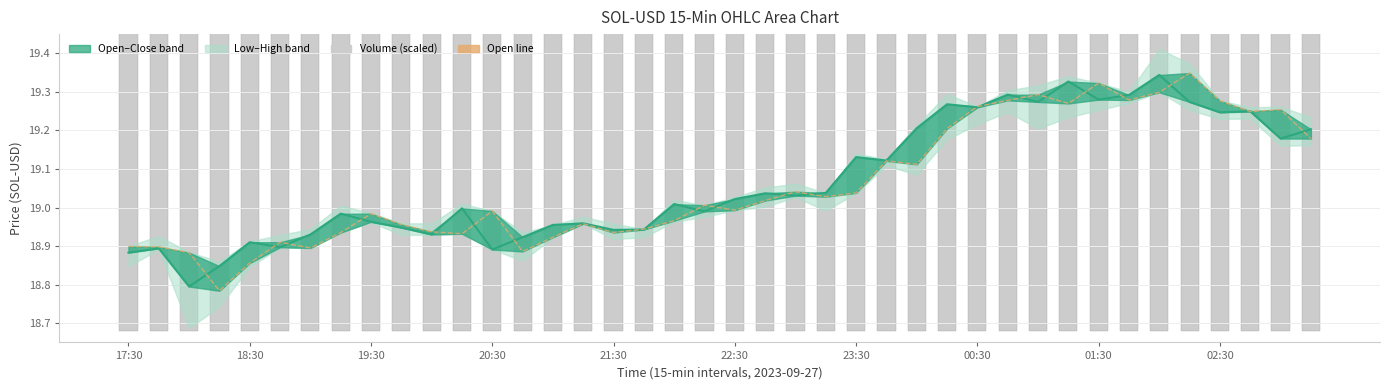

How many values in the Close series are below 19?

19